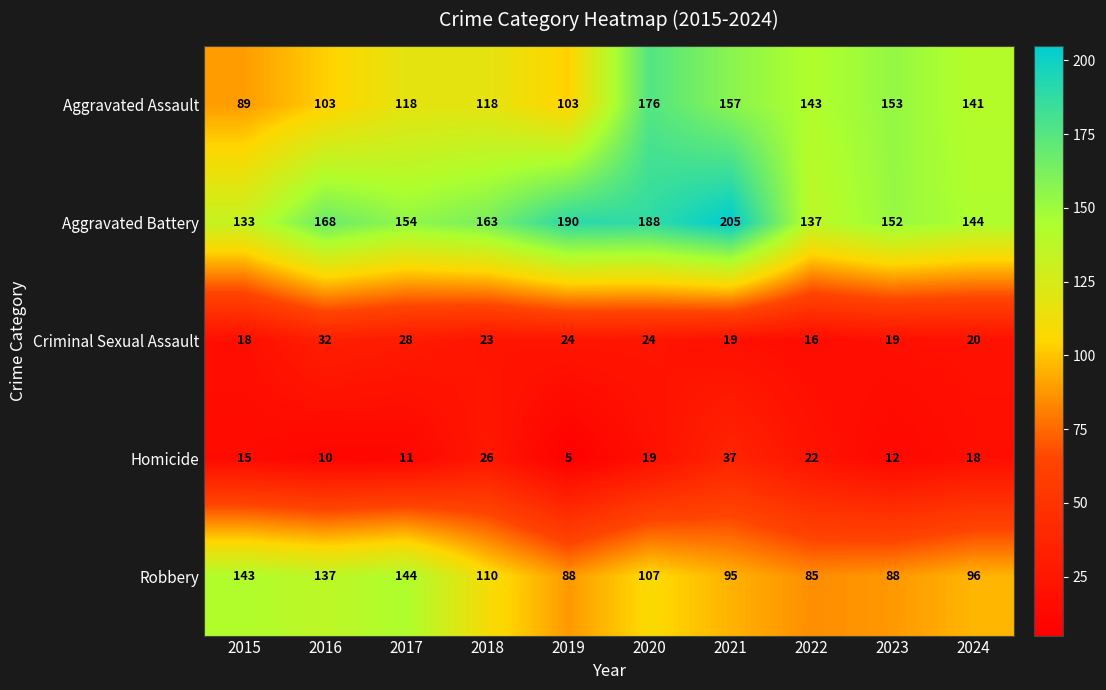

Which series changed the most between 2022 and 2024?

Robbery